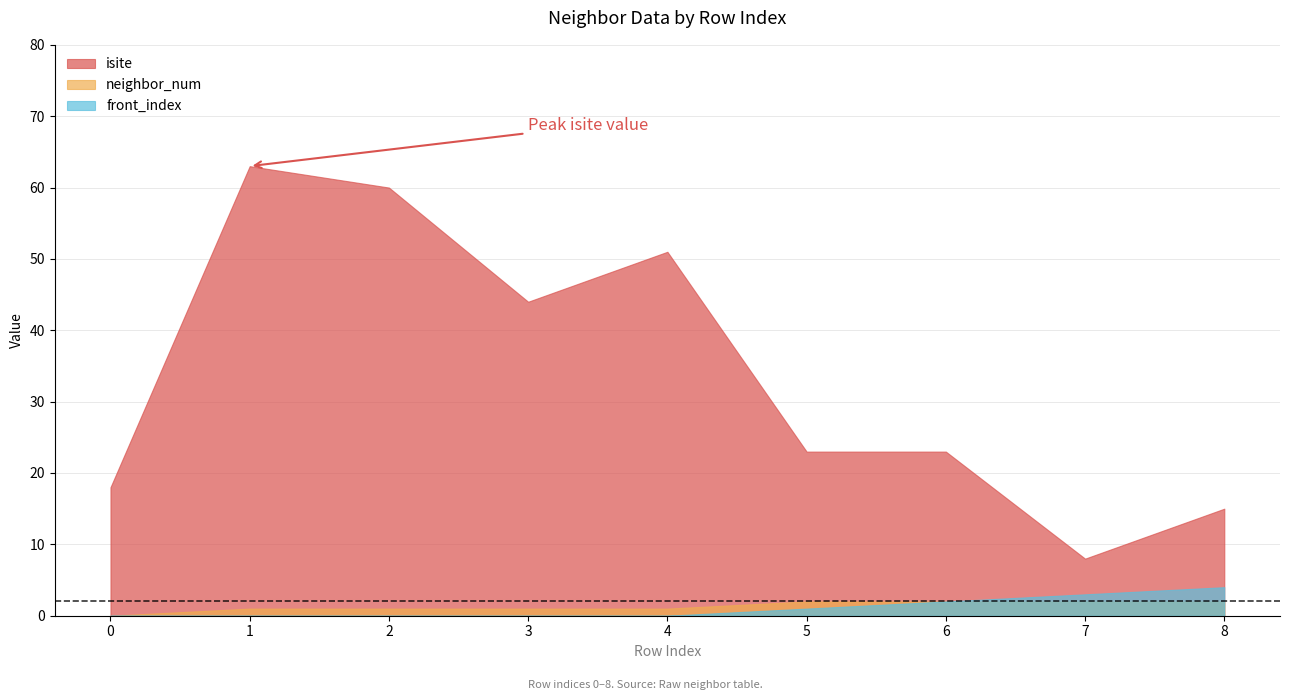

What is the difference between the maximum and minimum values in the front_index series?

4